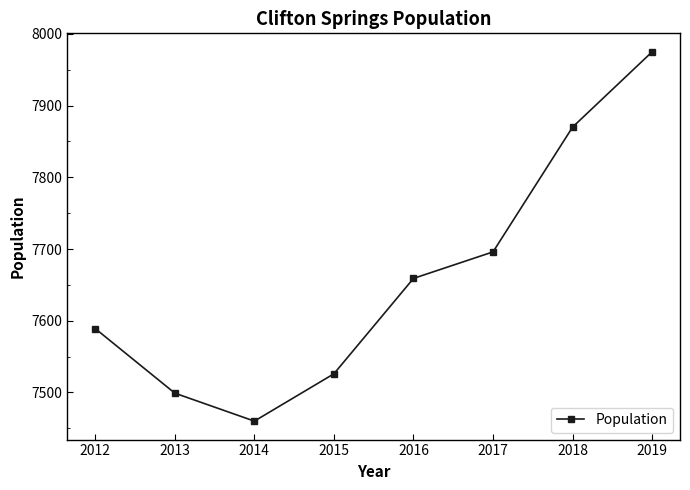

What is the minimum value shown in the chart?

7460